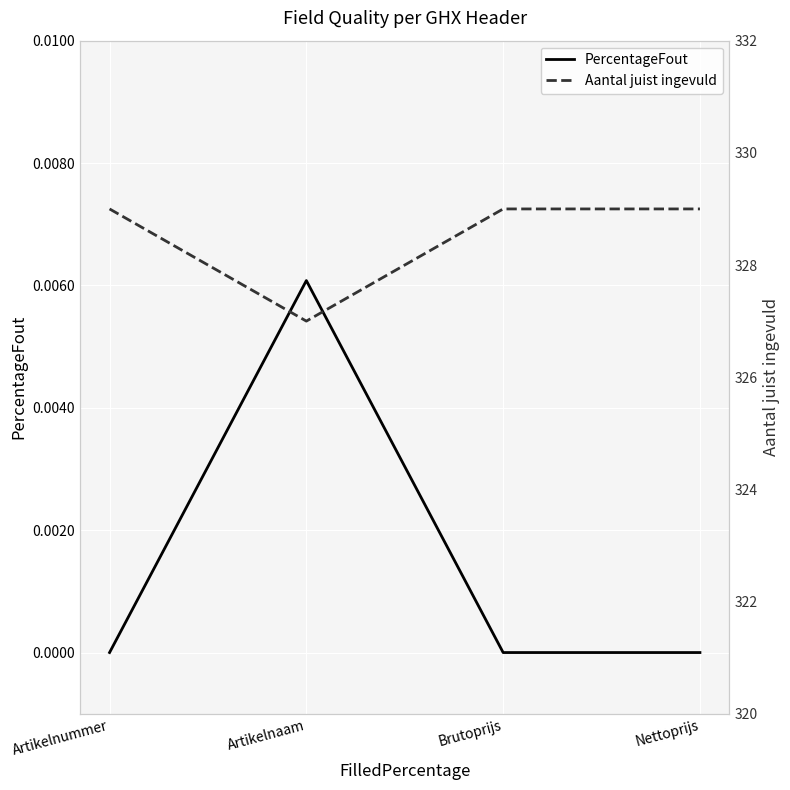

What is the difference between the highest and lowest values at Nettoprijs?

329.0